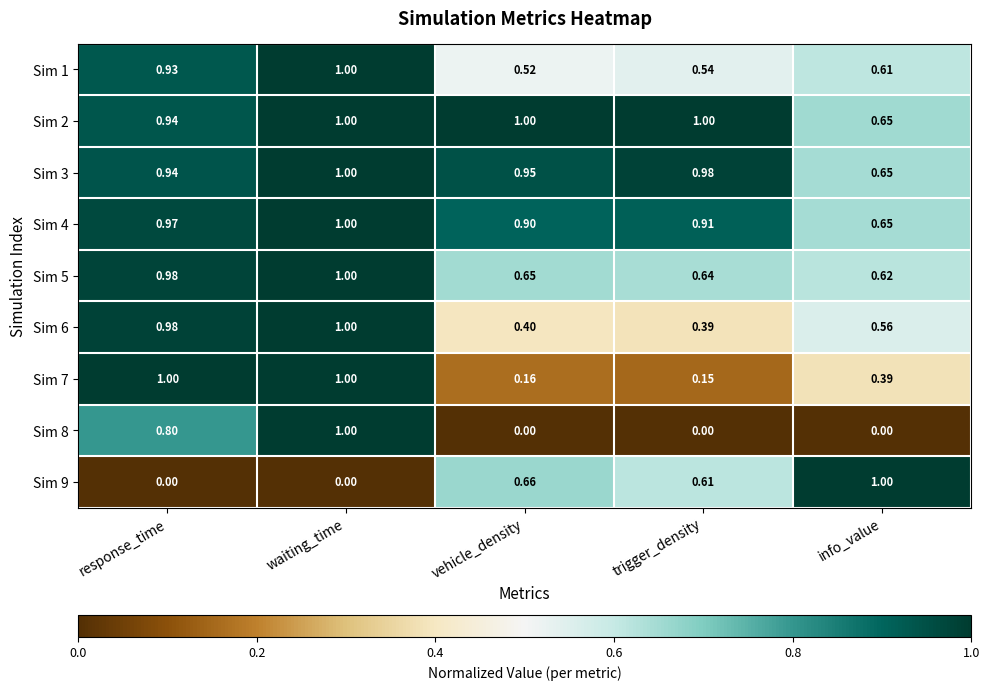

Which series changed the most between response_time and vehicle_density?

Sim 7